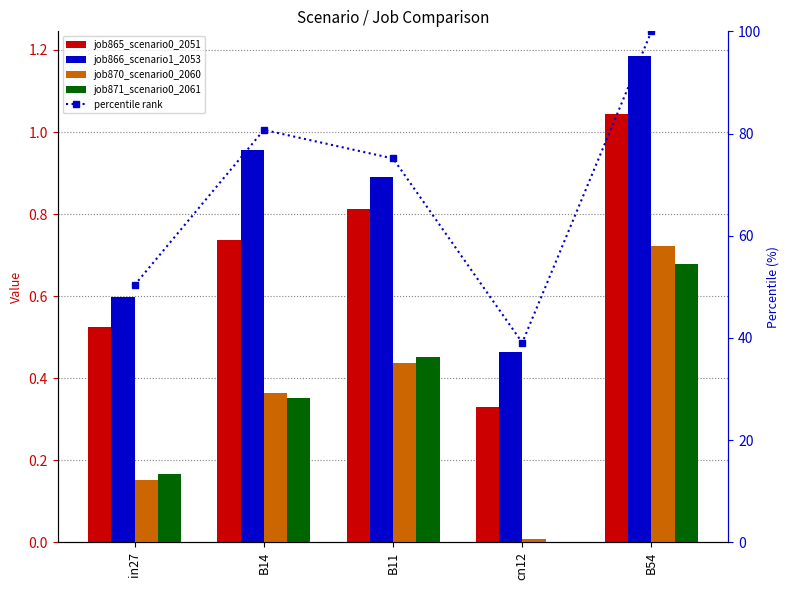

Is the value of job865_scenario0_2051 at B14 greater than the value of job870_scenario0_2060 at B11?

Yes